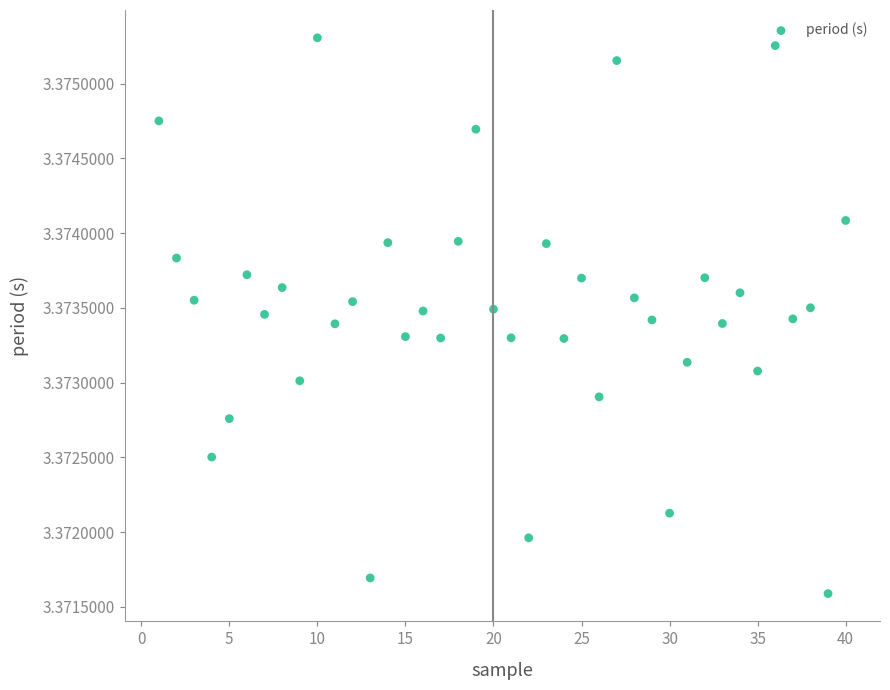

What is the range of X values (max minus min)?

39.0